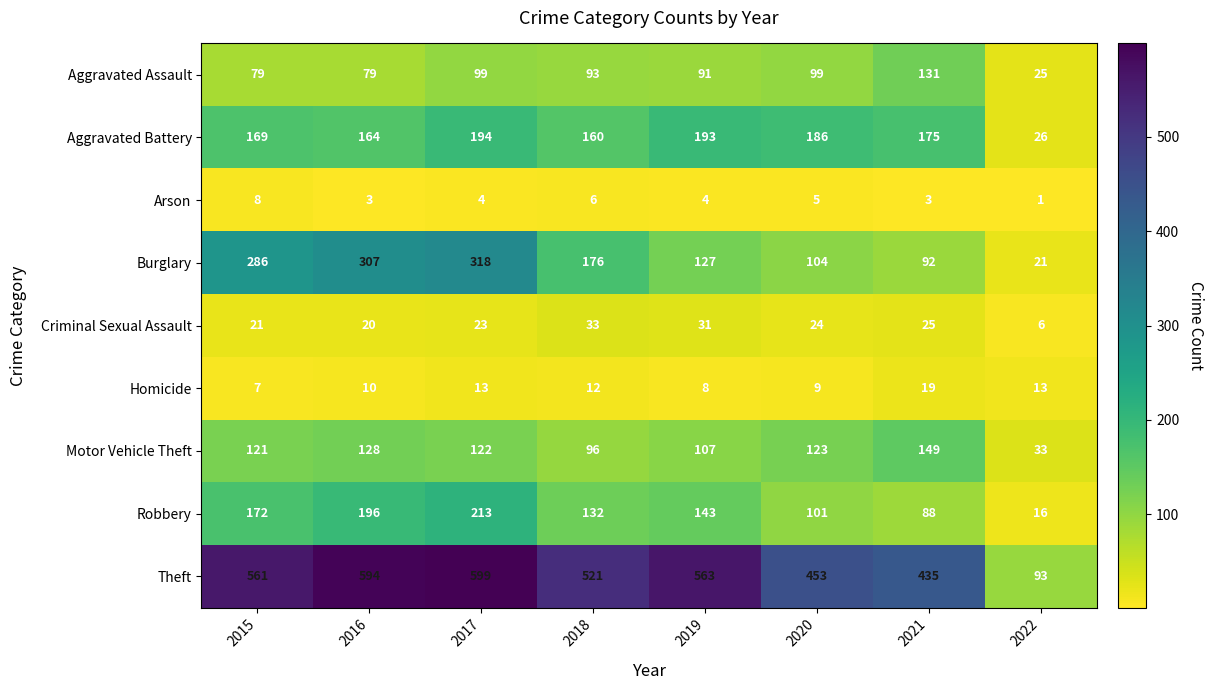

True or false: Theft has a value of 132 at 2017.

False